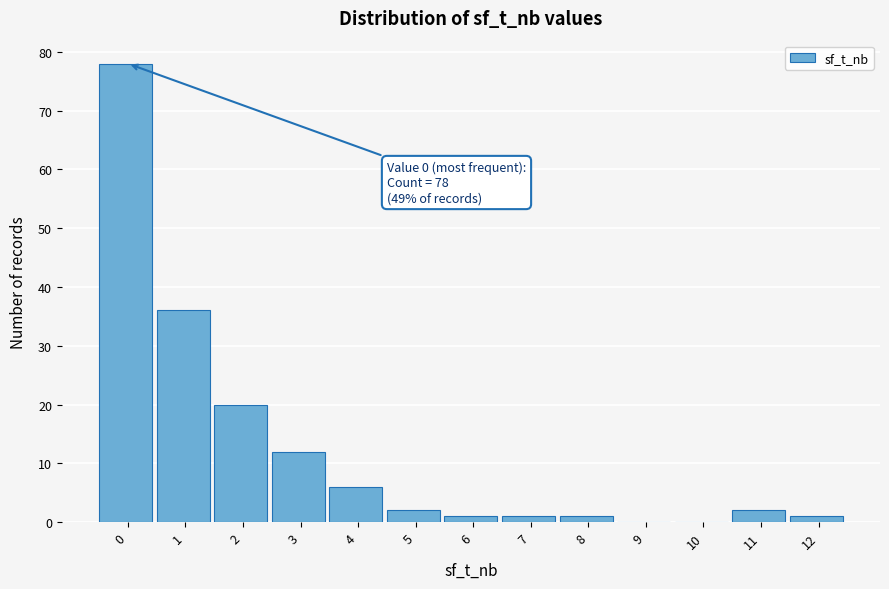

Reading left to right, transcribe all the data shown in this chart.

0=78	1=36	2=20	3=12	4=6	5=2	6=1	7=1	8=1	9=0	10=0	11=2	12=1